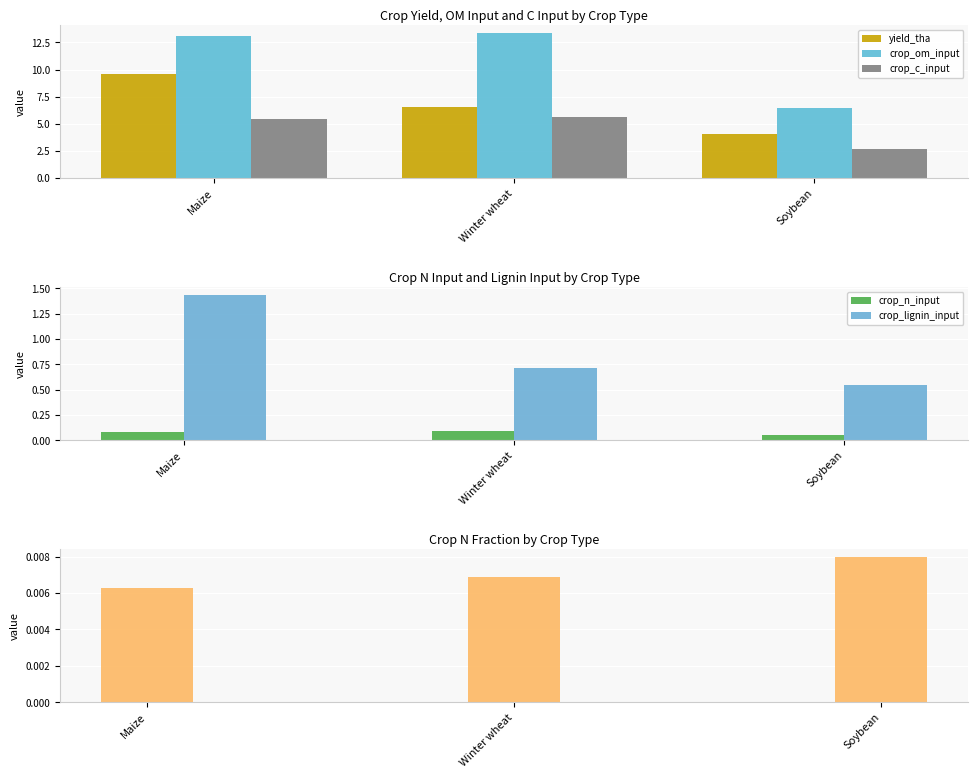

What position from the left is Soybean?

3